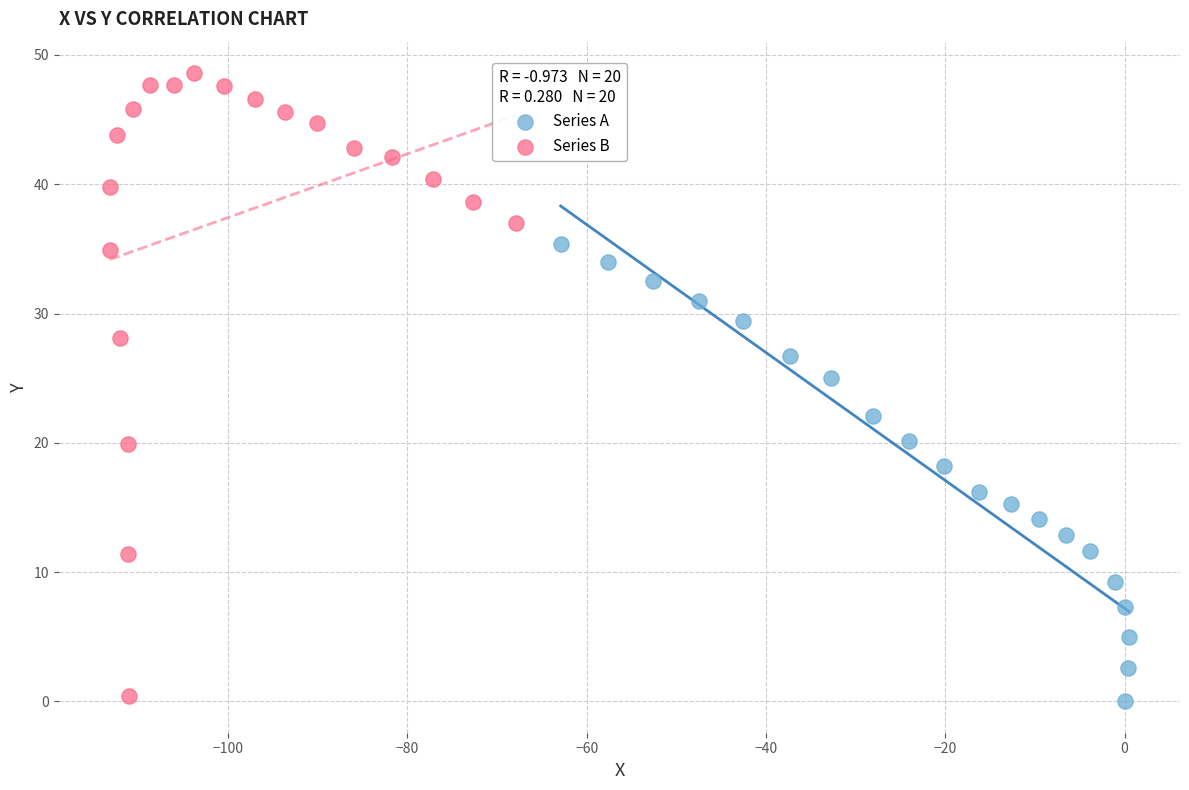

Which series has the widest spread of Y values?

Series B